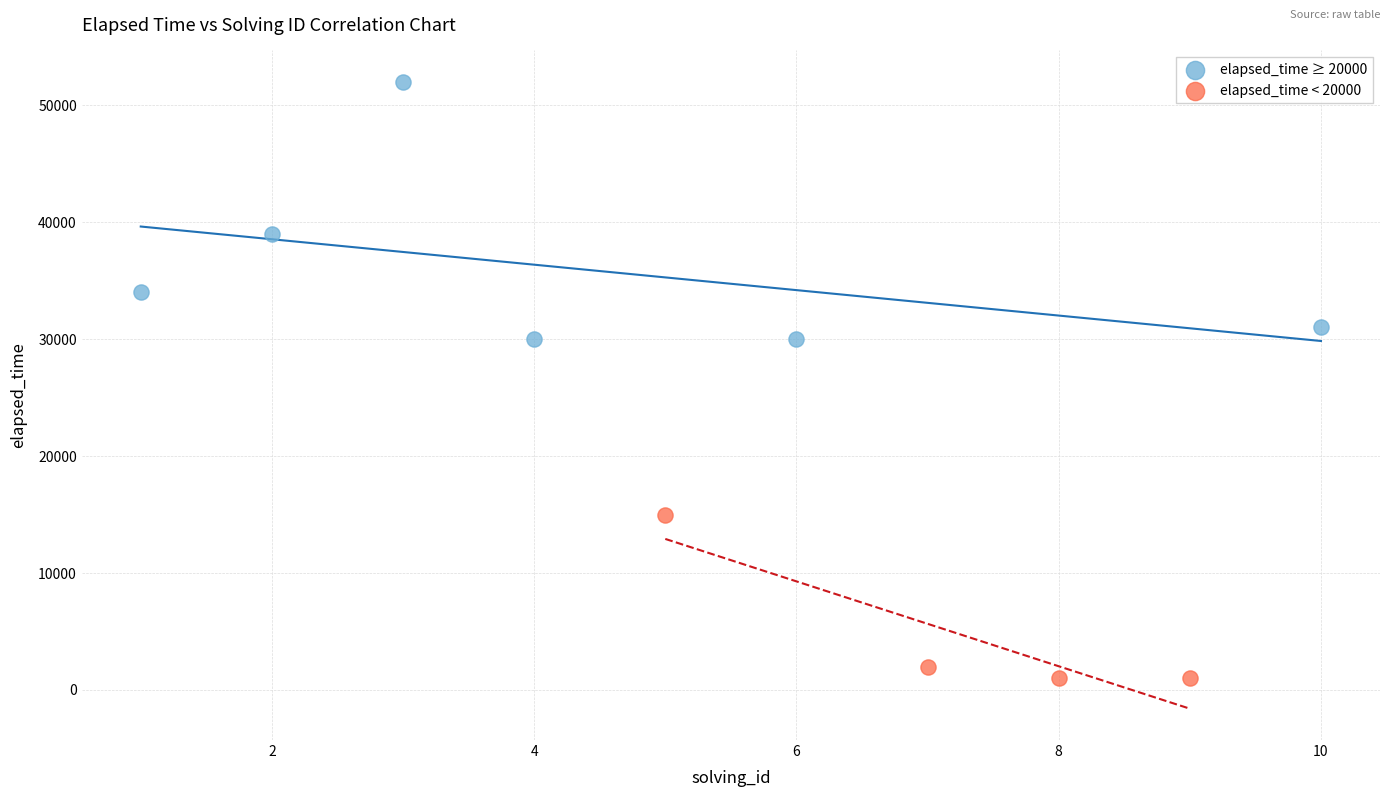

Which series contains the lowest Y value?

elapsed_time < 20000